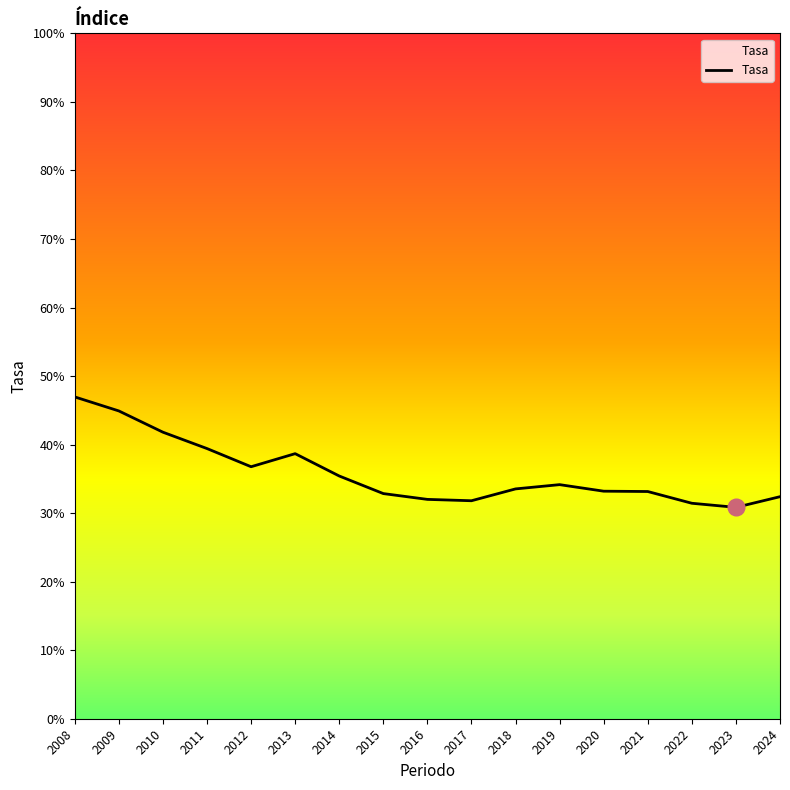

Which category has the highest value across all series?

2008